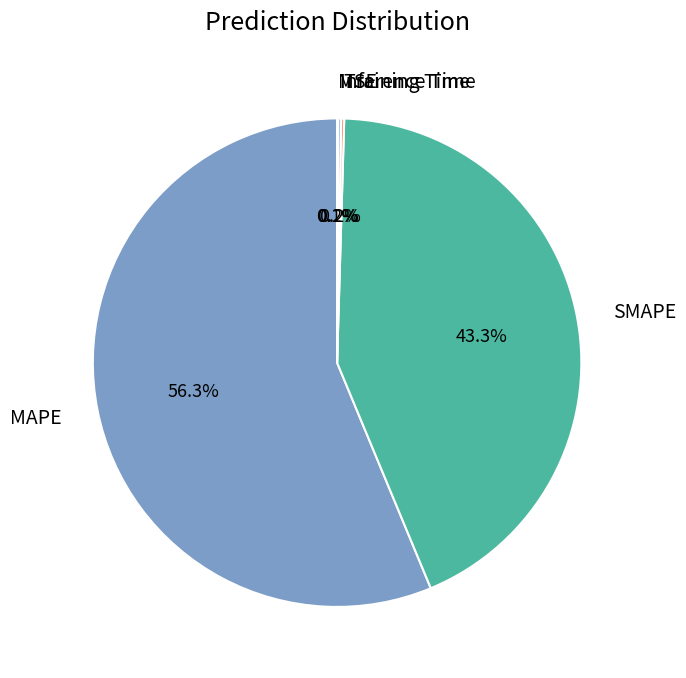

Combined, what portion of the pie is MAPE and SMAPE?

99.5%